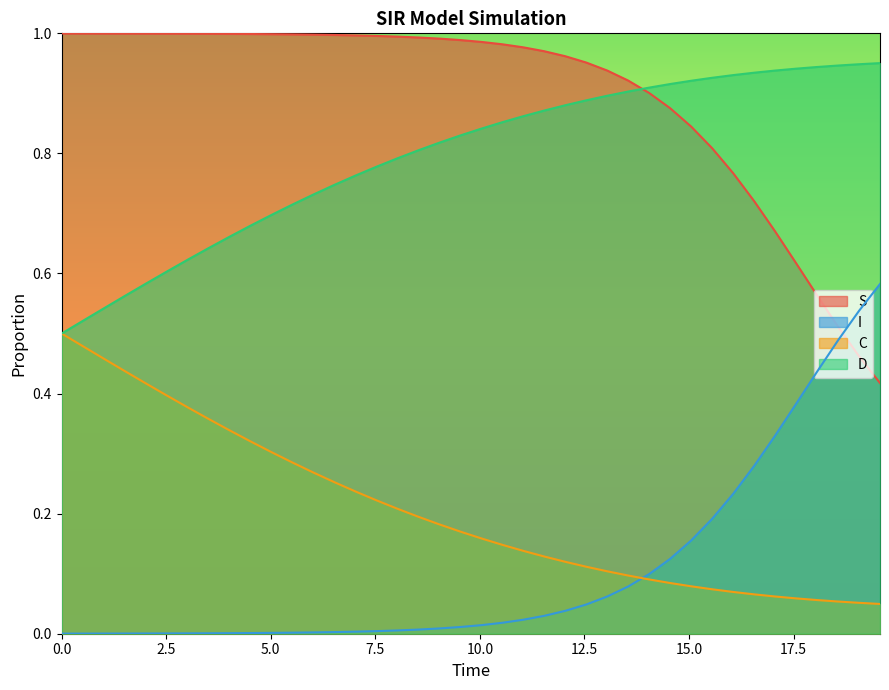

Does the chart have visible grid lines?

No